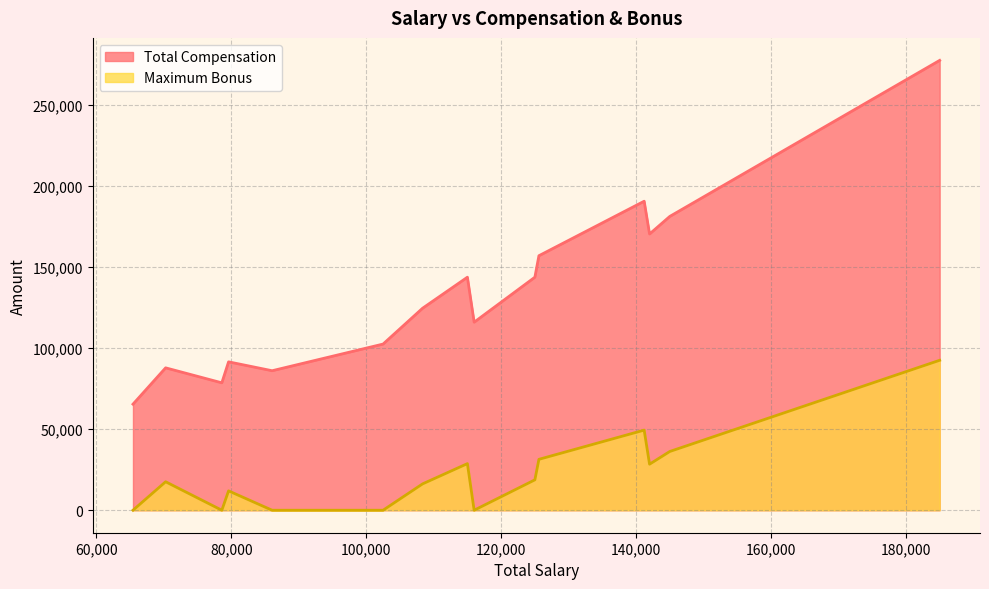

How many data points in Maximum Bonus are above 11940?

9